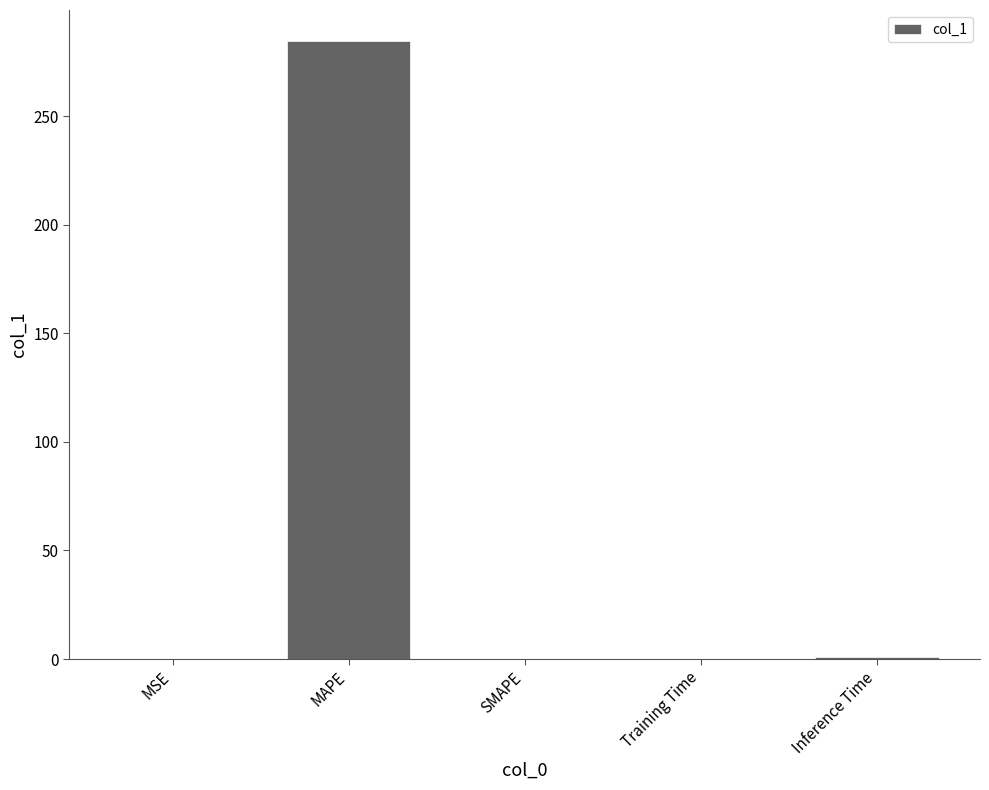

Is it true that the value at MAPE is 375.6?

False